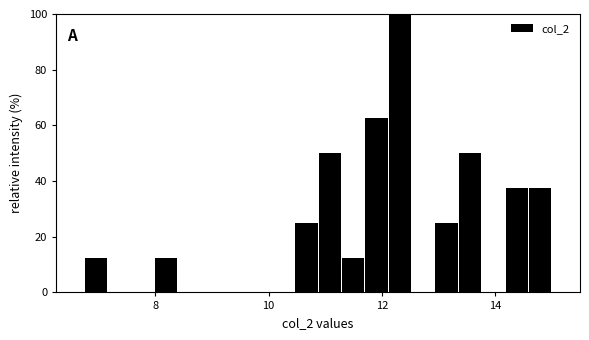

Around what value on the x-axis is the tallest bar? Give the approximate position of its centre, as read against the axis.

12.4